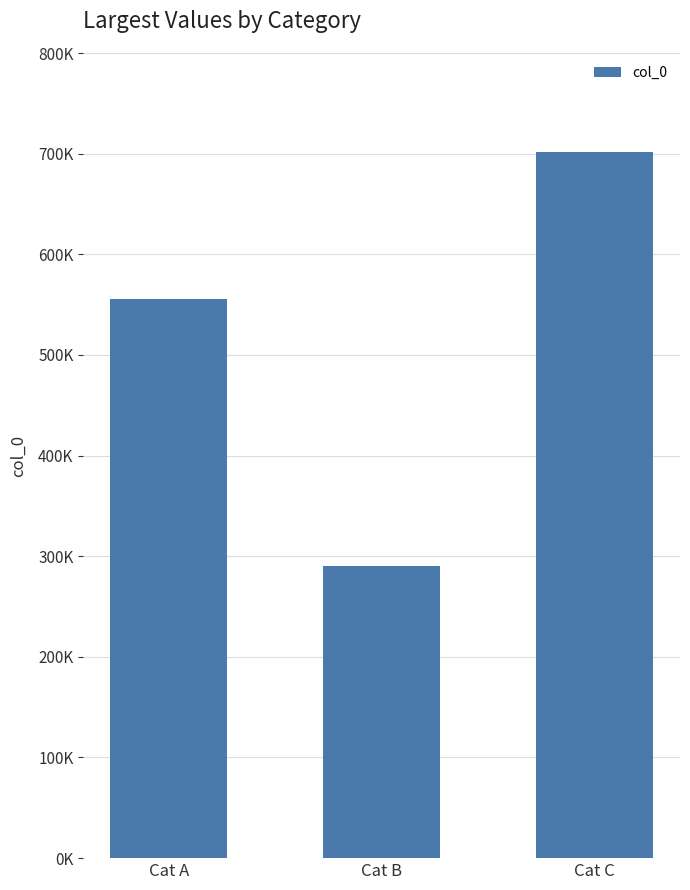

Does the chart contain any negative values?

No